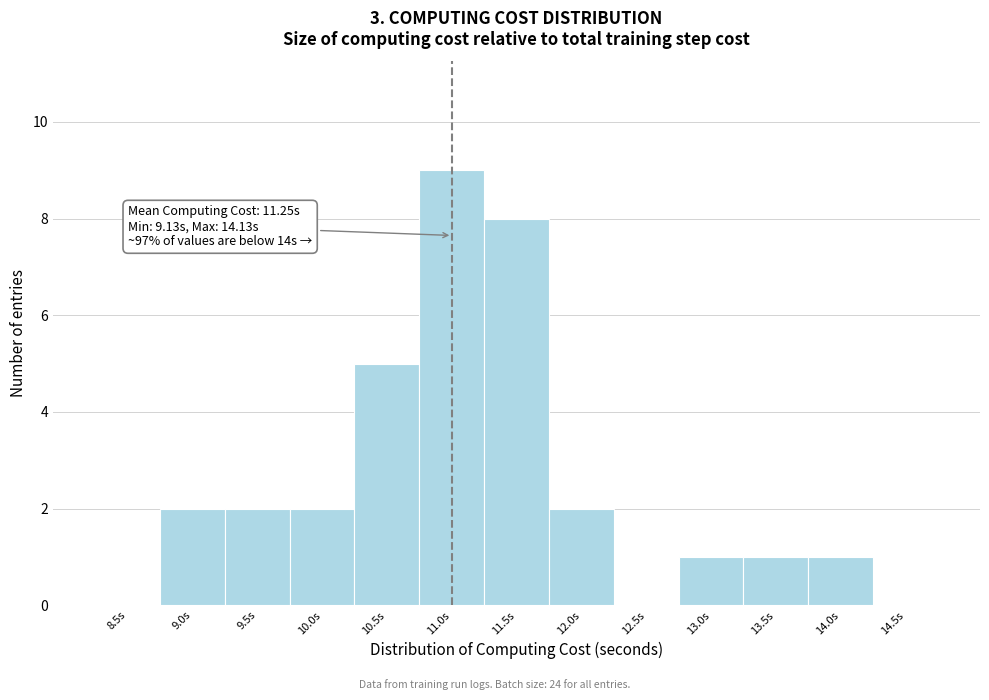

Reading left to right, what are all the values shown in this chart?

8.5s=0	9.0s=2	9.5s=2	10.0s=2	10.5s=5	11.0s=9	11.5s=8	12.0s=2	12.5s=0	13.0s=1	13.5s=1	14.0s=1	14.5s=0